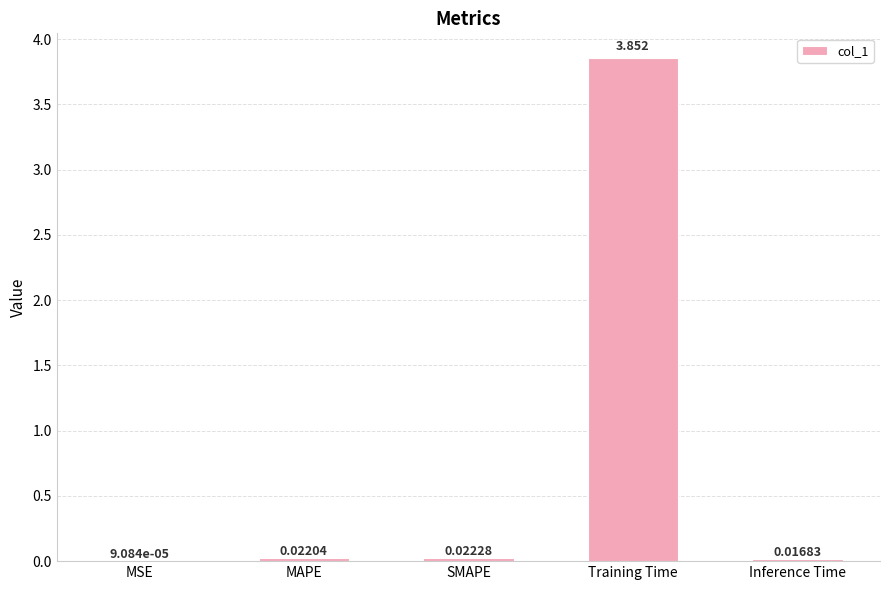

Where is the data nearest to the value 1?

SMAPE